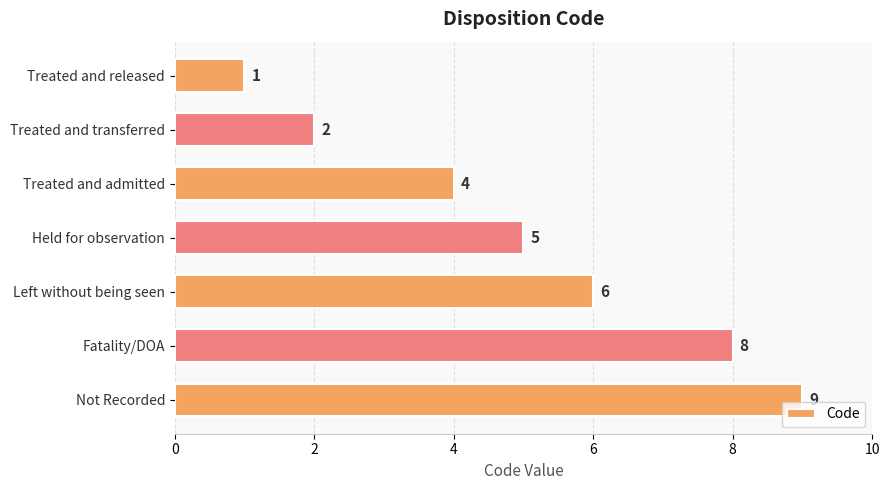

The chart shows a value of 2 at Treated and admitted. True or false?

False